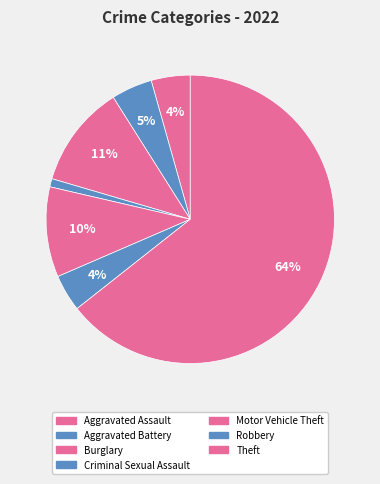

How many segments does this pie chart have?

7